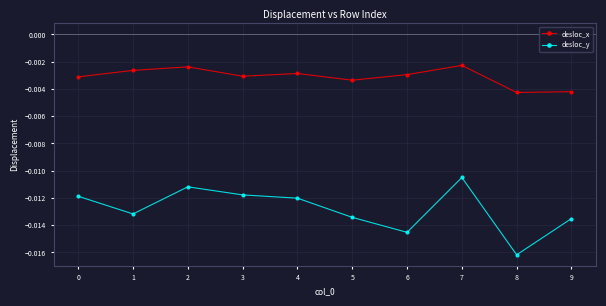

Which series changed the most between 3 and 9?

desloc_y